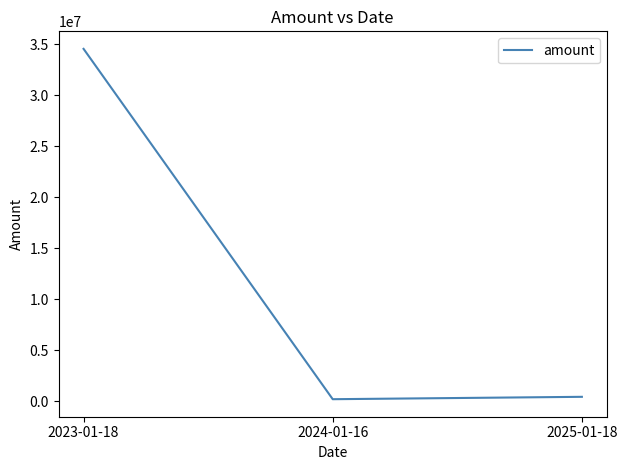

How many series are shown in this chart?

1